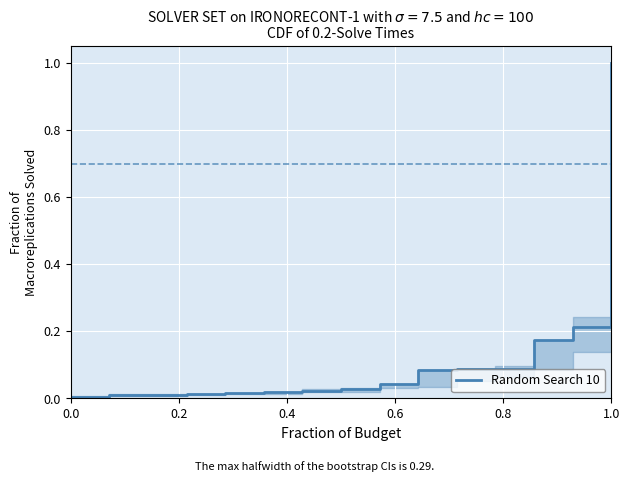

What is the difference between the maximum and minimum values?

1.0